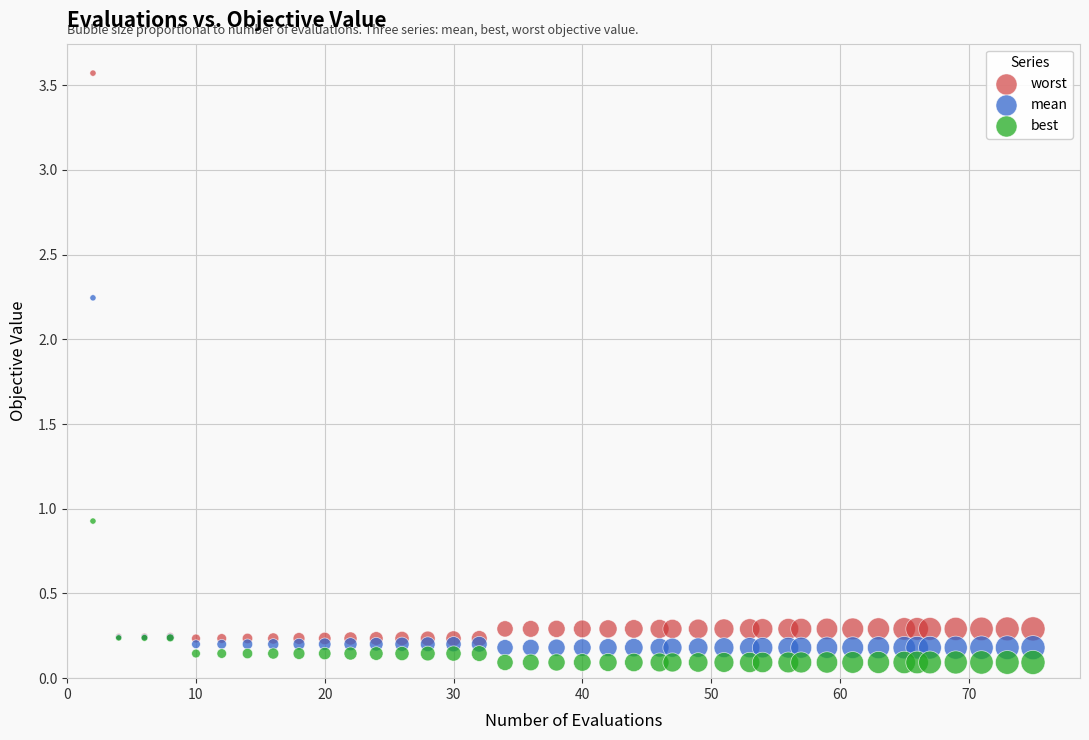

Which series has the widest spread of Y values?

worst